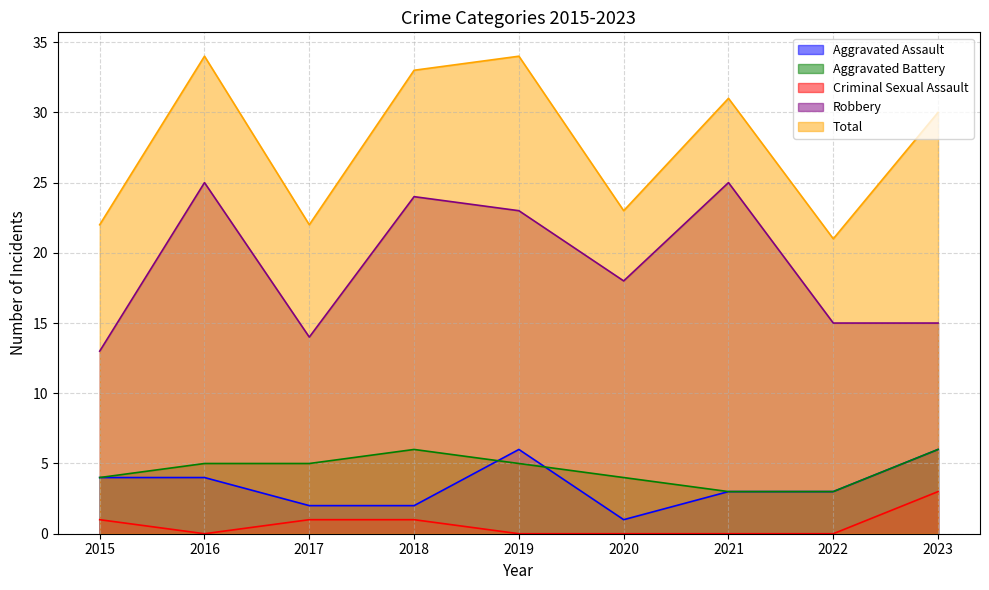

What is the difference between the Criminal Sexual Assault values at 2020 and 2015?

1